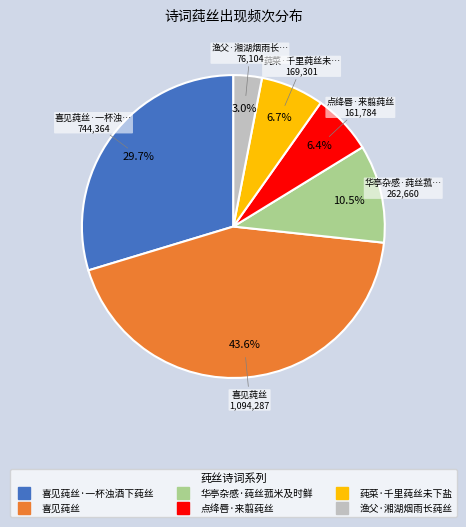

Is there any slice that represents more than half of the pie?

No